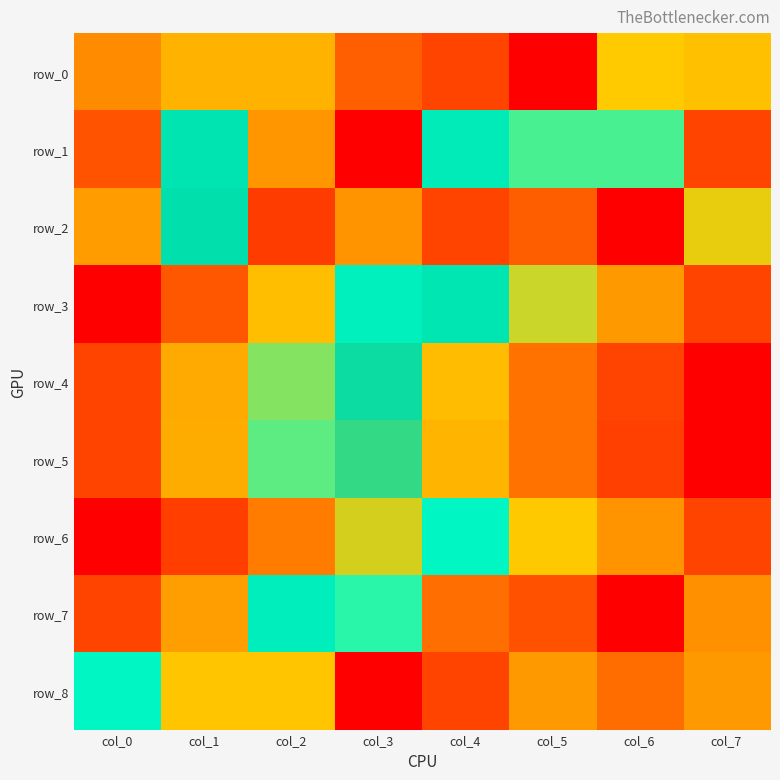

The row_7 series shows 1.5 at col_0. True or false?

False